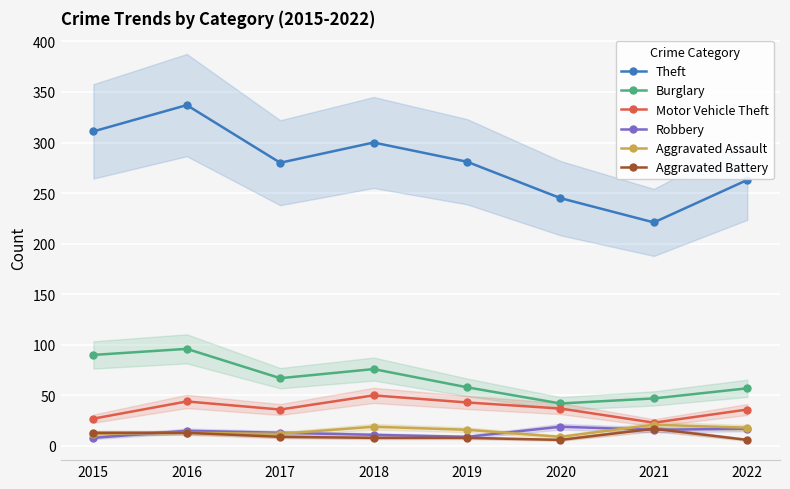

In Theft, how many points are higher than both neighbors (excluding endpoints)?

2